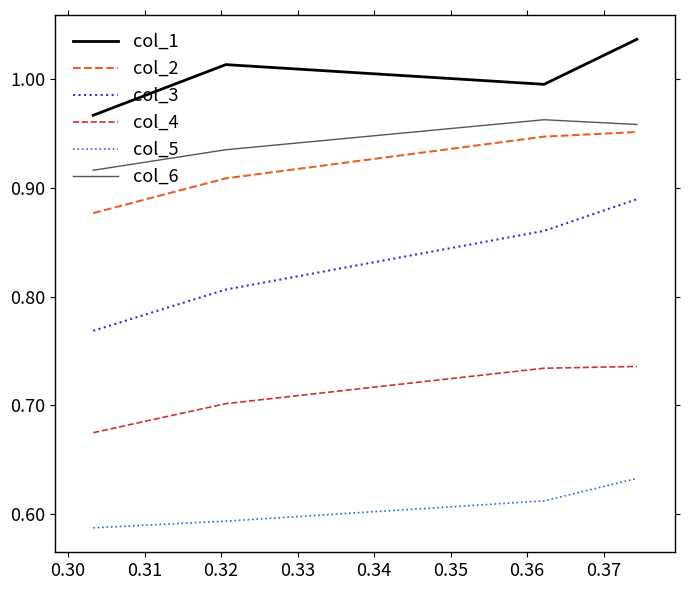

True or false: col_3 and col_6 intersect in this chart.

False